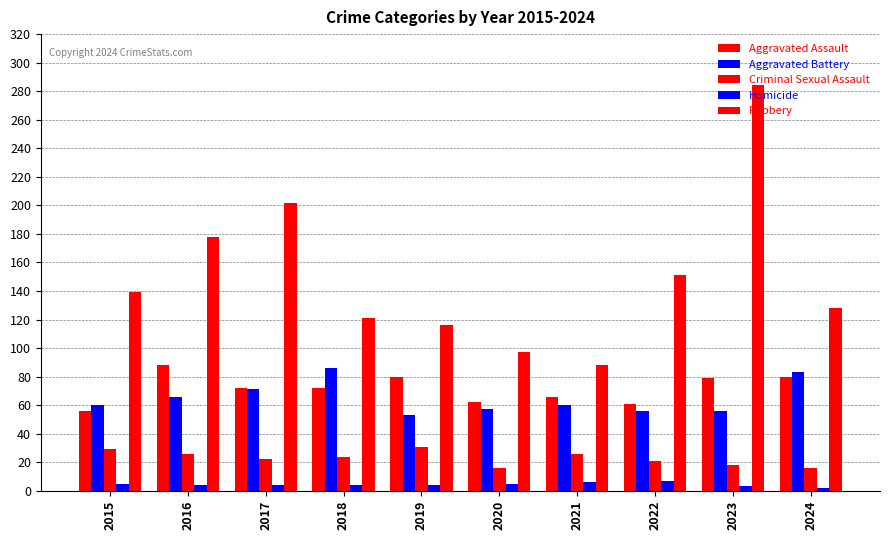

At which label does Homicide first exceed 4?

2015